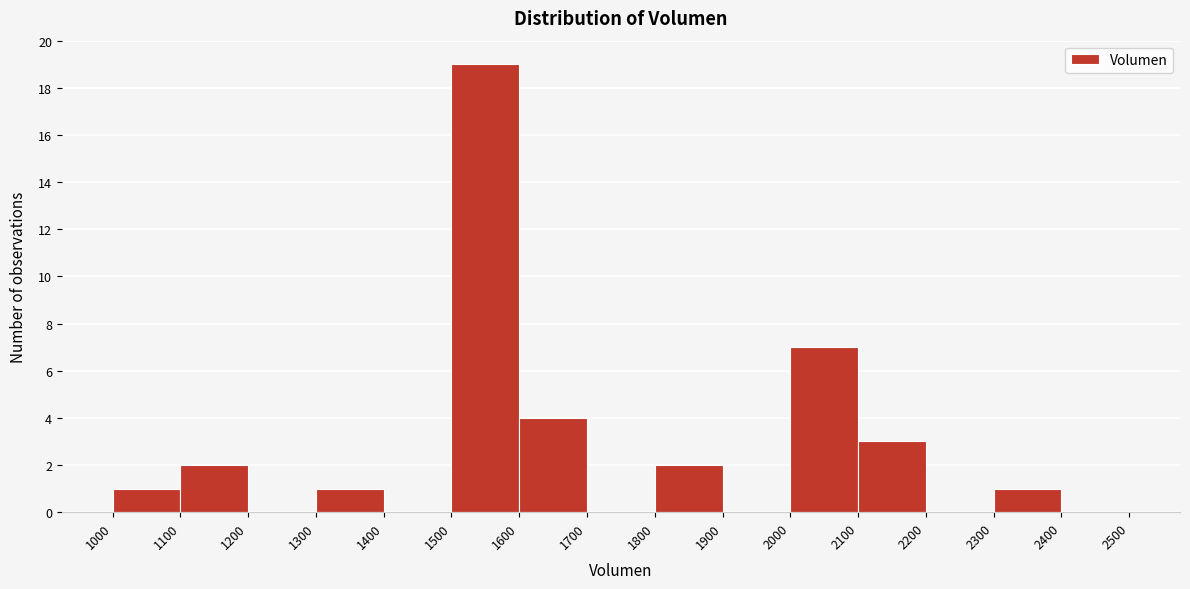

Which range on the x-axis has the tallest bar?

1500 to 1600